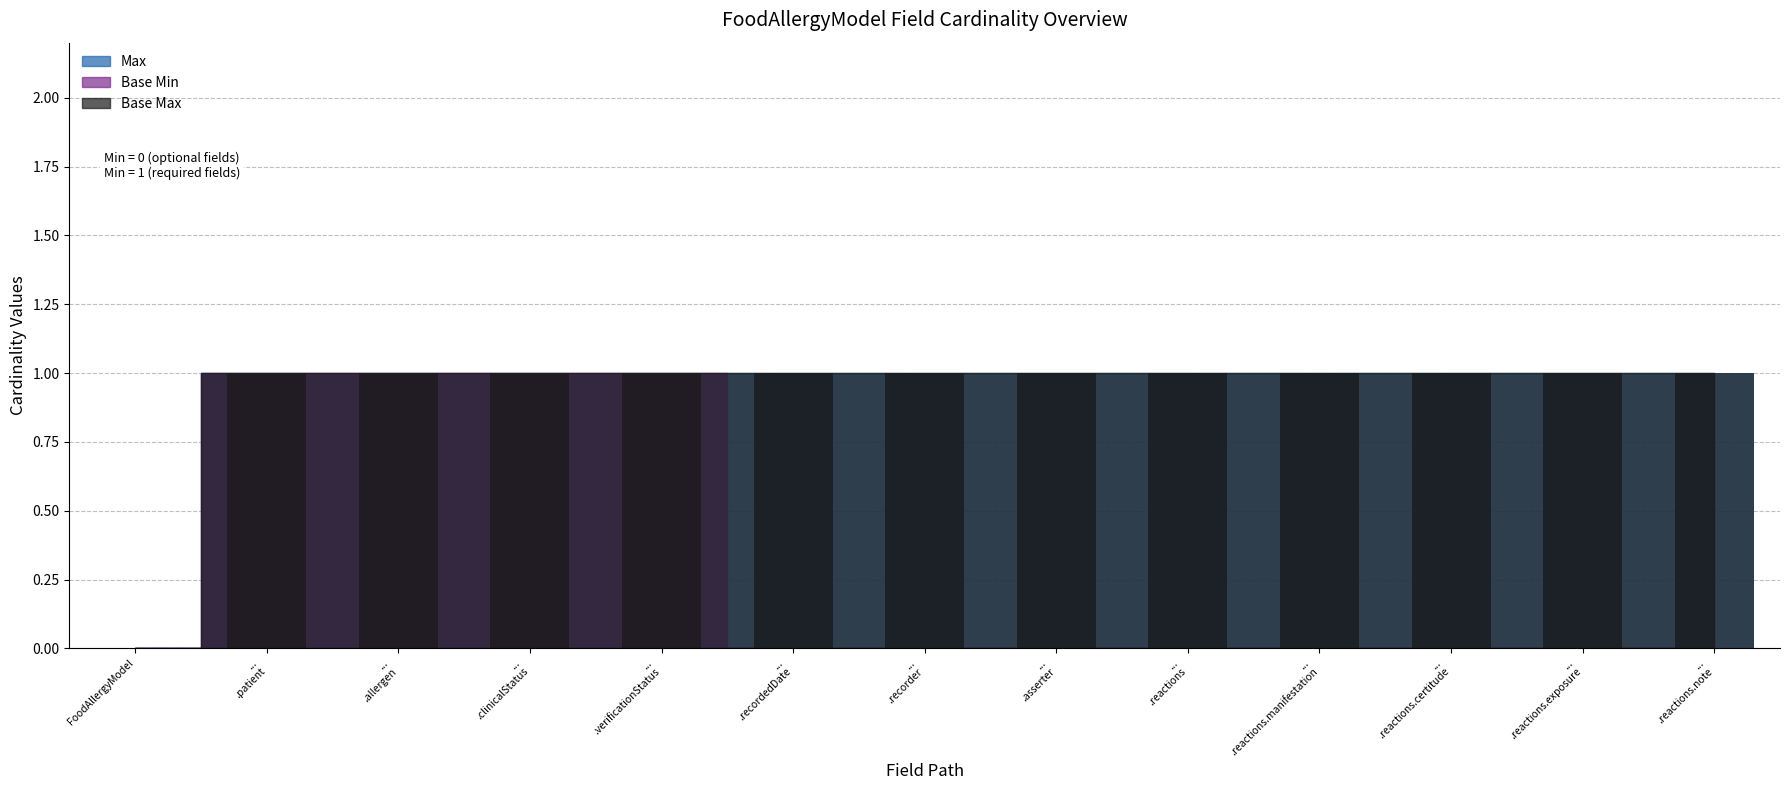

How many bars are there in each group?

3